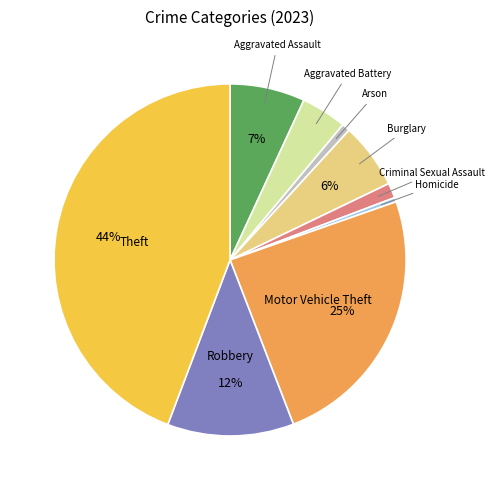

Which slice is the largest?

Theft